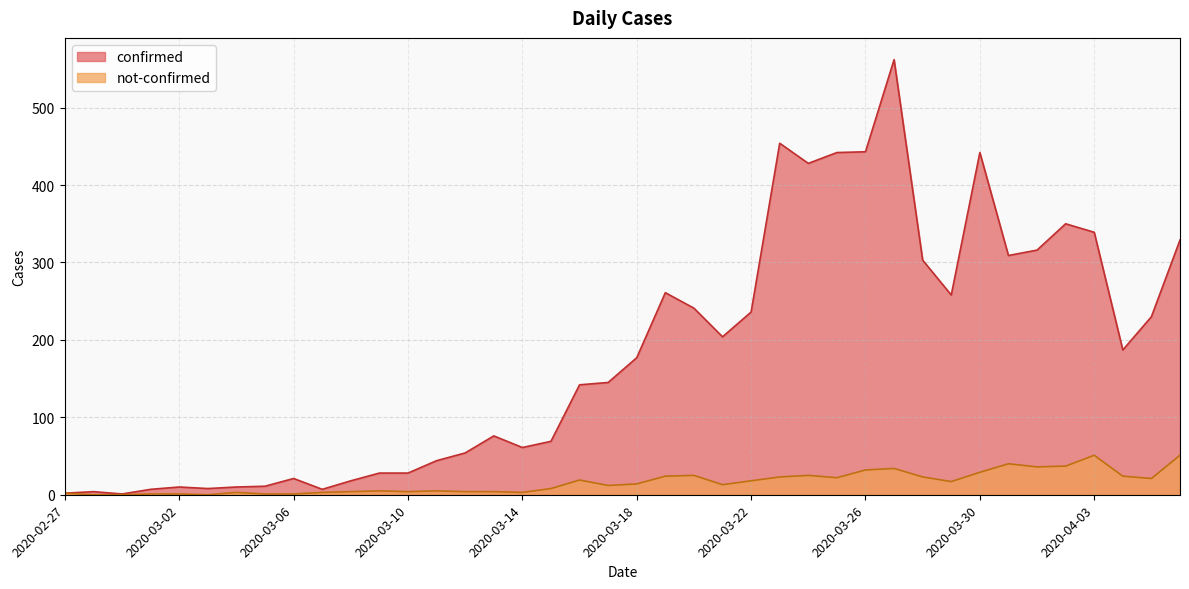

Does the chart have visible grid lines?

Yes